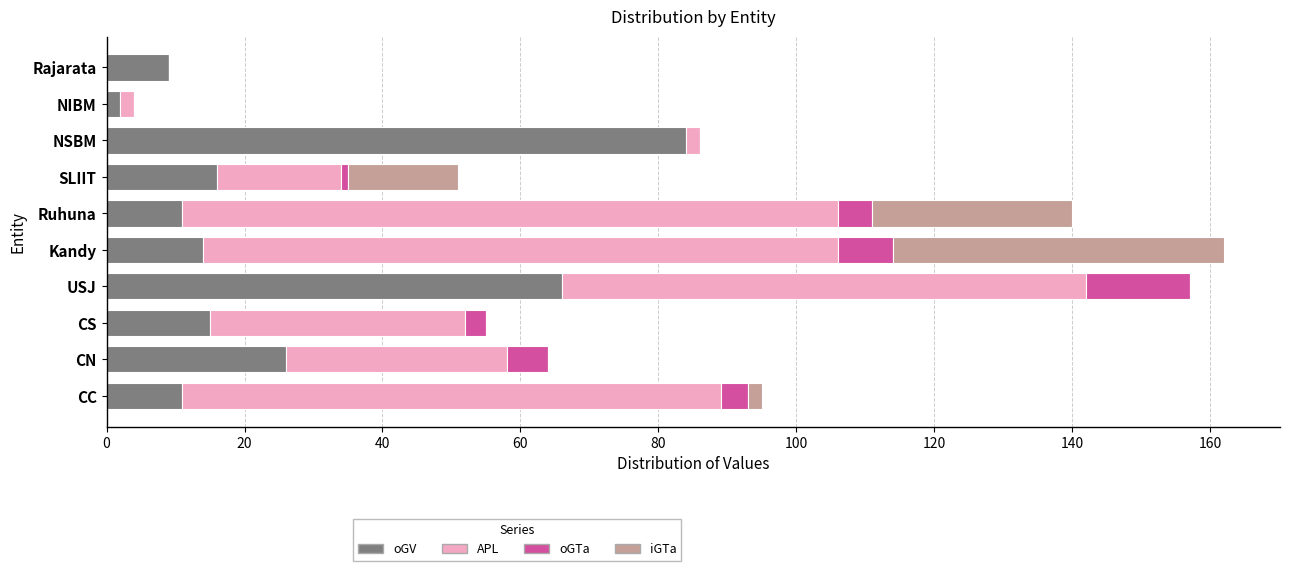

Is it true that oGV equals 9 at Rajarata?

True